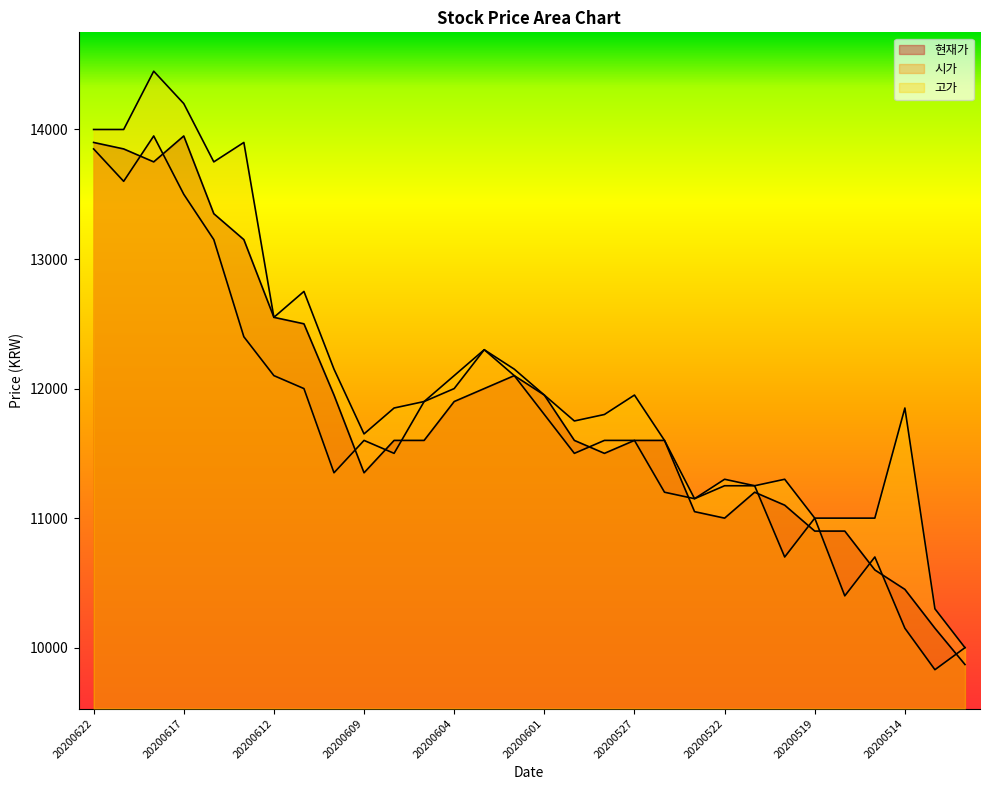

What is the sum of all 현재가 values?

354970